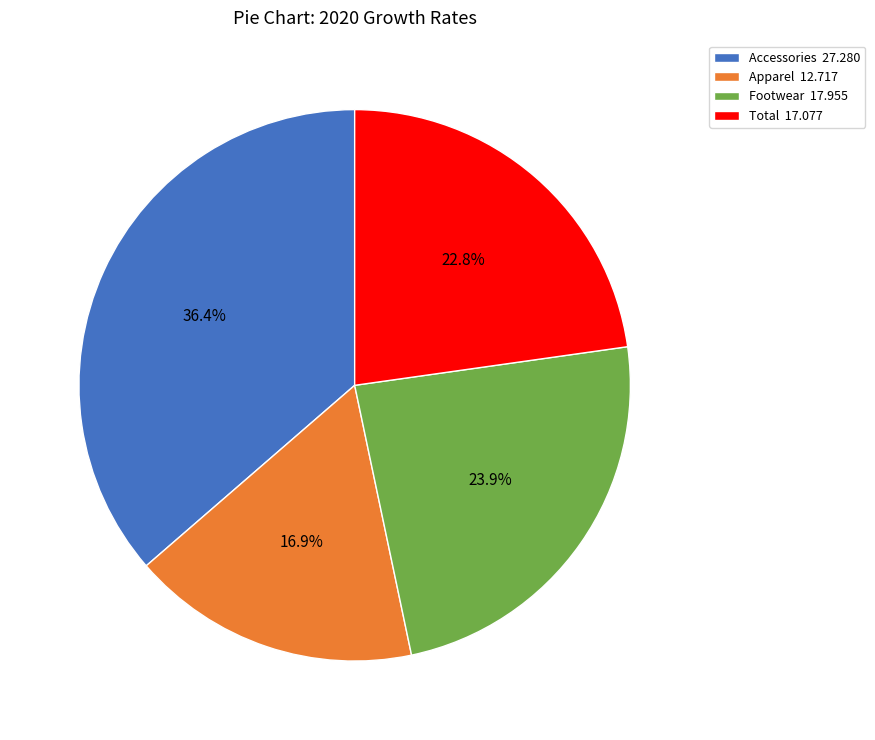

Rank the categories by value from highest to lowest.

Accessories, Footwear, Total, Apparel